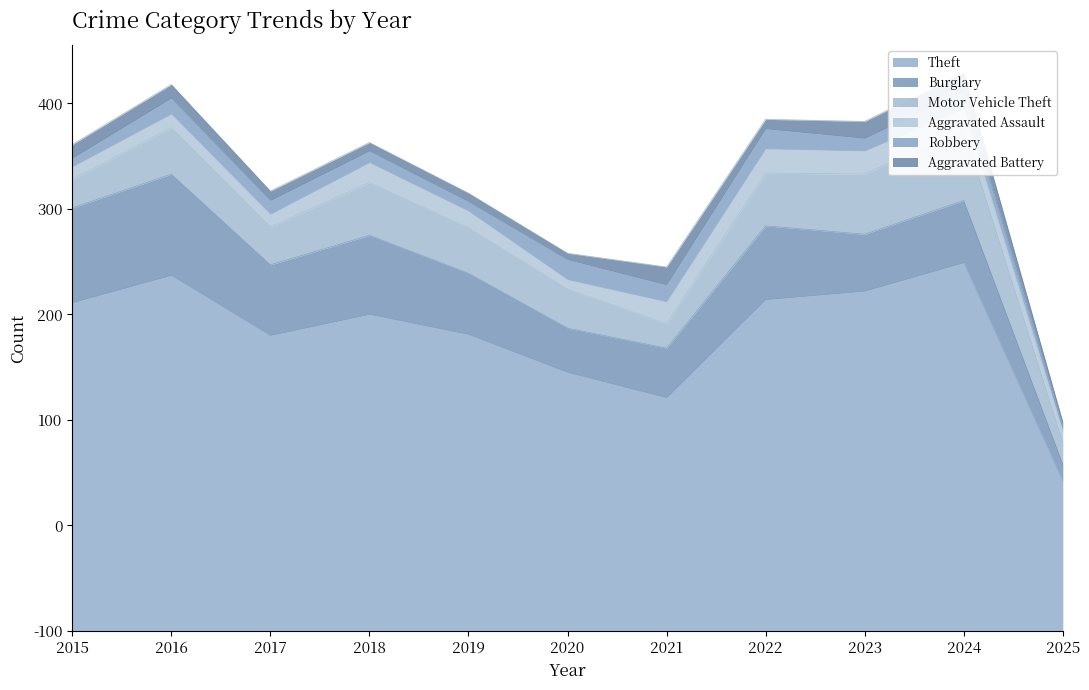

At 2015, list the series in order from largest to smallest.

Theft, Burglary, Motor Vehicle Theft, Aggravated Battery, Aggravated Assault, Robbery